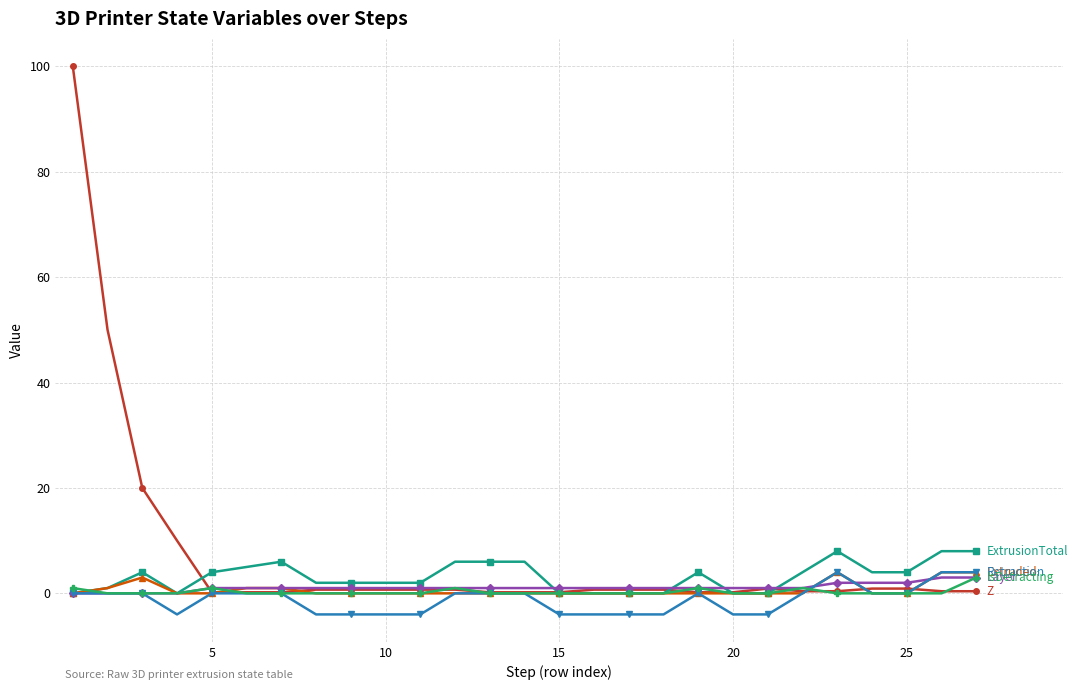

What is the minimum value shown in the chart?

-4.0